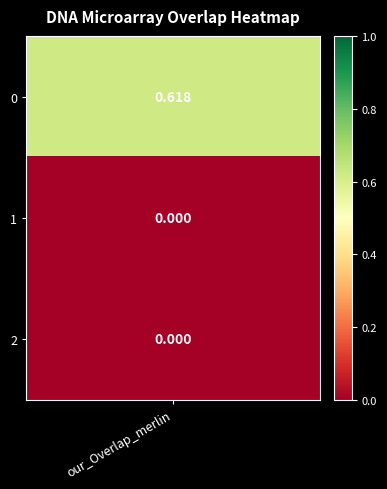

What is the sum of all values?

0.6